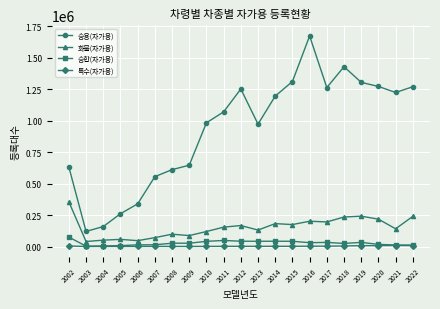

How many categories are shown in the chart?

21